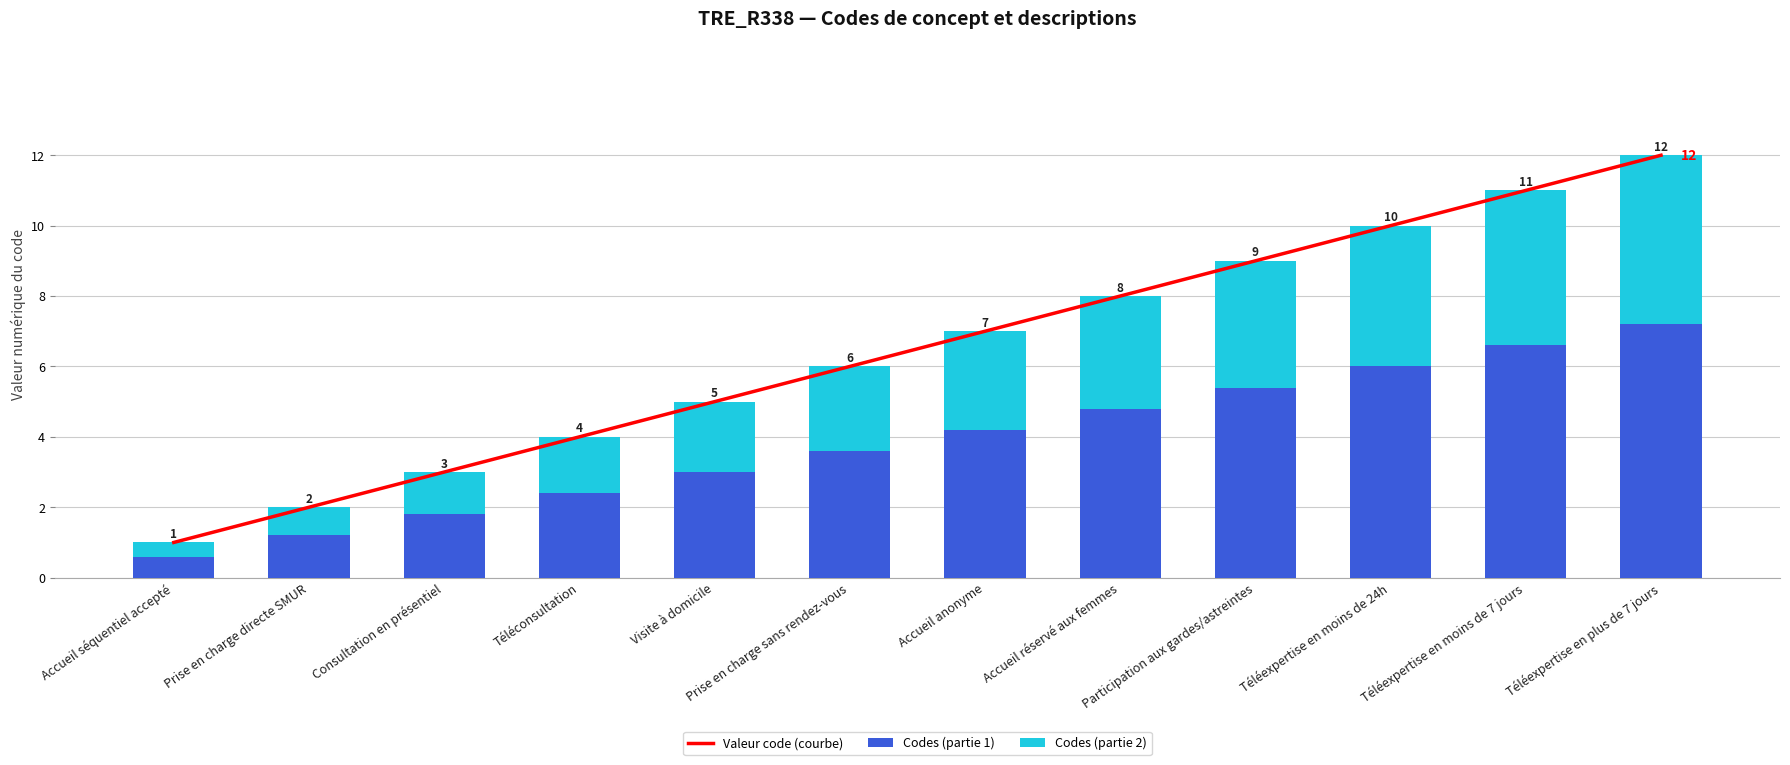

What are all the series names shown in the legend?

Valeur code (courbe), Codes (partie 1), Codes (partie 2)